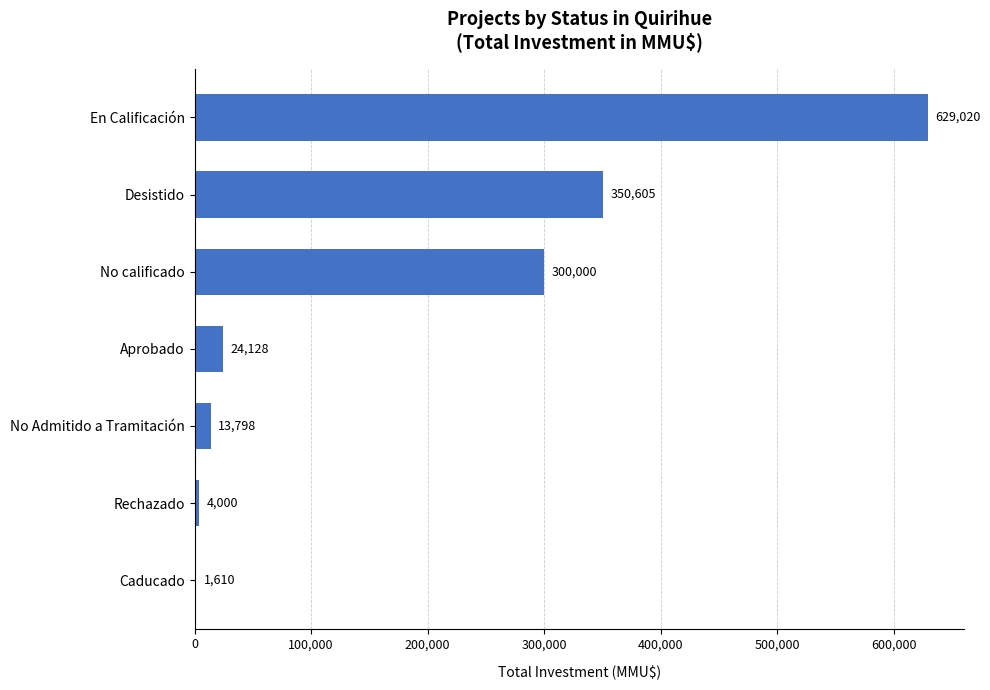

Where is the data nearest to the value 315315?

No calificado